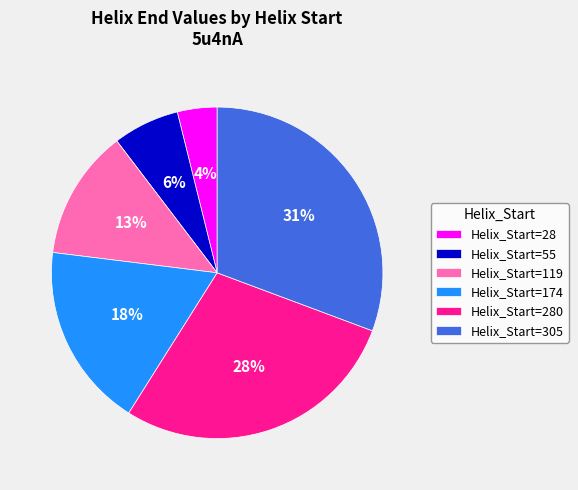

Is it true that Helix_Start=305 is 44% of the pie?

False